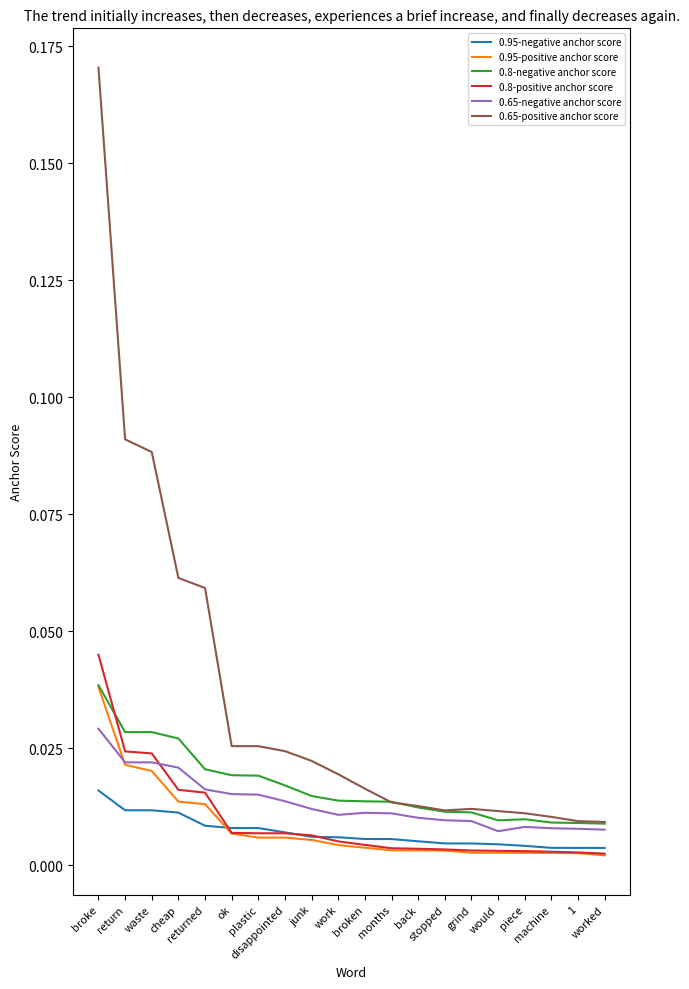

True or false: 0.65-positive anchor score and 0.65-negative anchor score cross at least once.

False